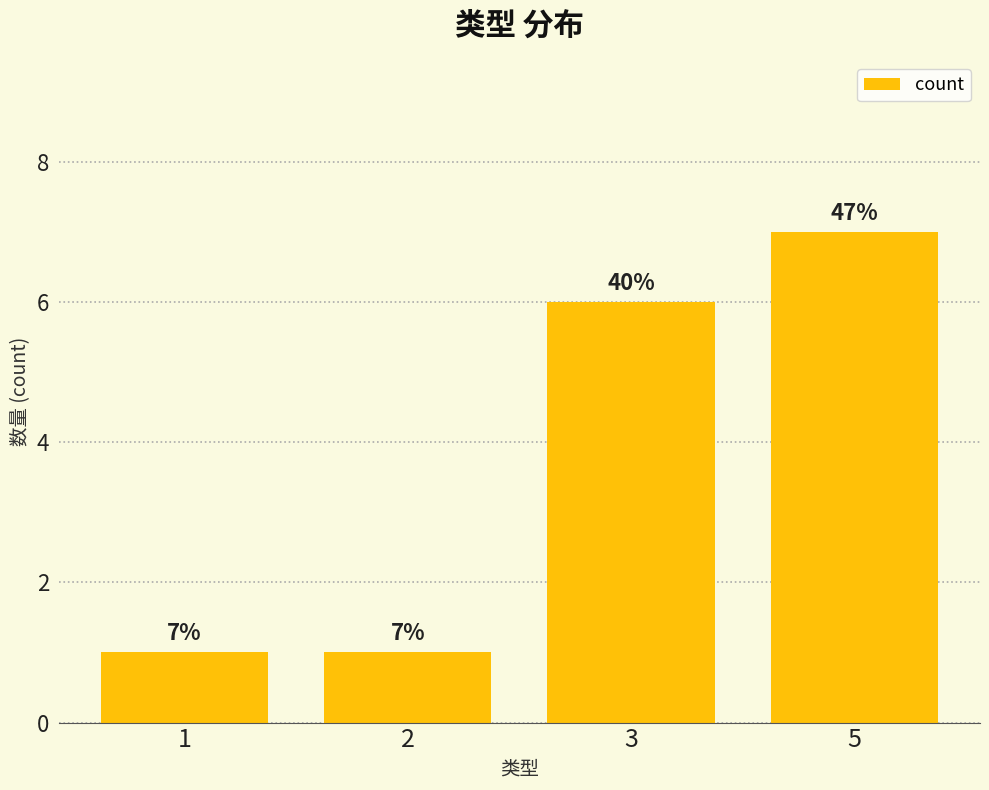

Are the bars grouped side by side (vs. stacked)?

No